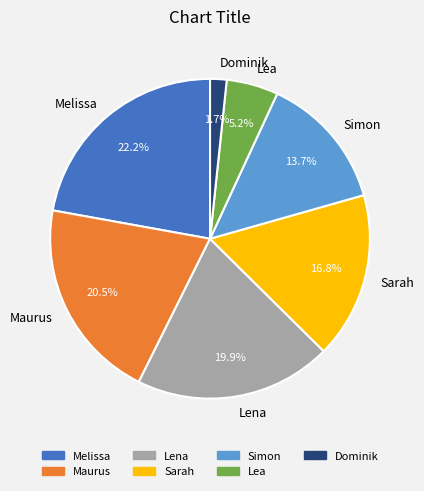

What percentage do Simon and Maurus together represent?

34.2%